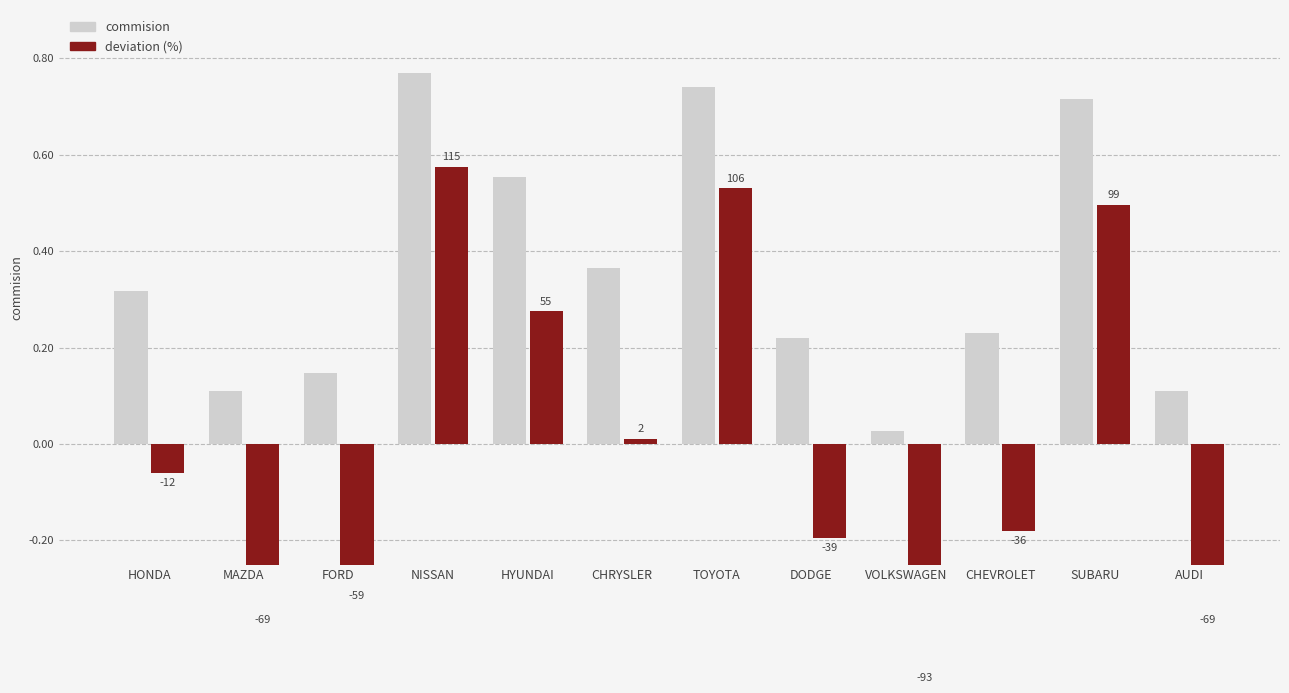

List the series in order of their peak value, highest first.

commision, deviation (%)